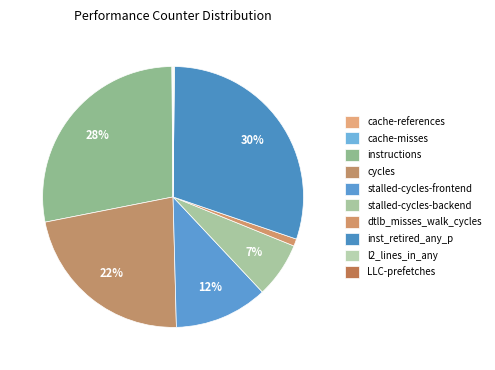

Does stalled-cycles-frontend account for over 50% of the chart?

No